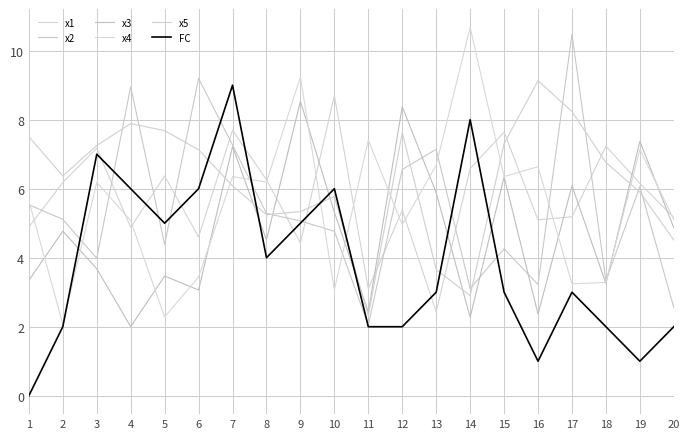

How many distinct data groups are displayed?

6